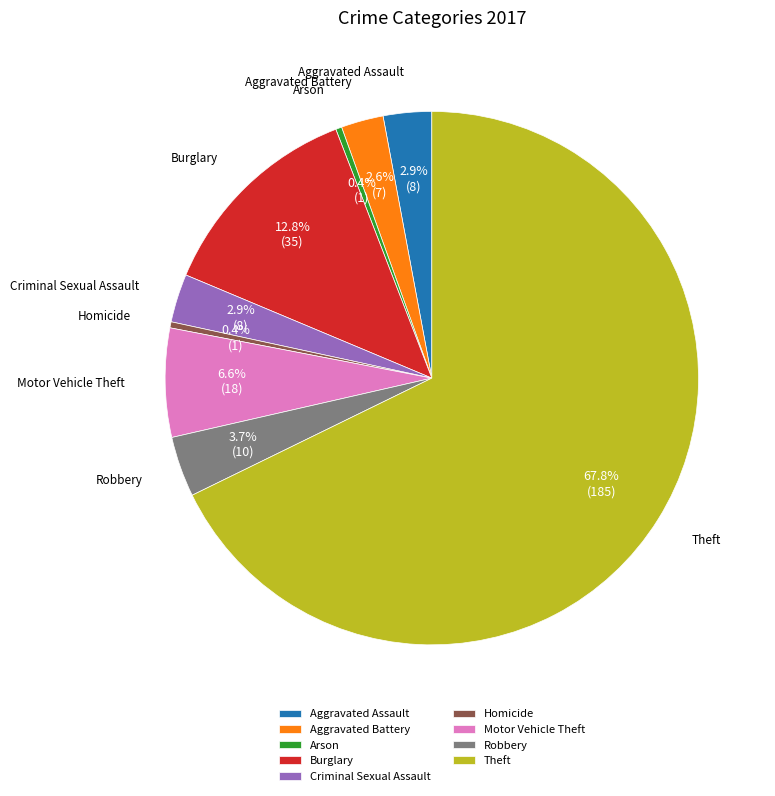

How many segments does this pie chart have?

9